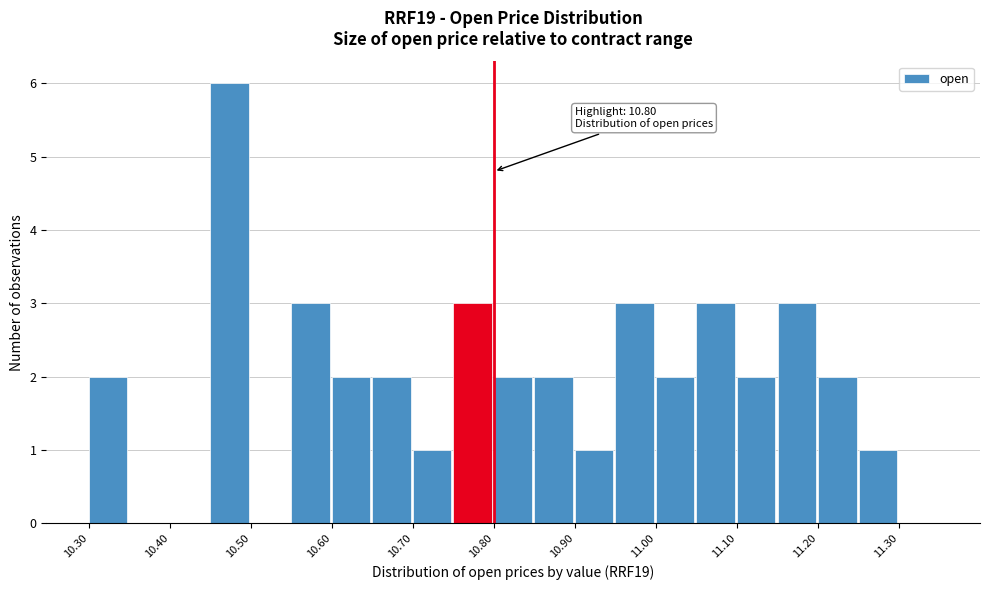

Which range on the x-axis has the tallest bar?

10.45 to 10.50